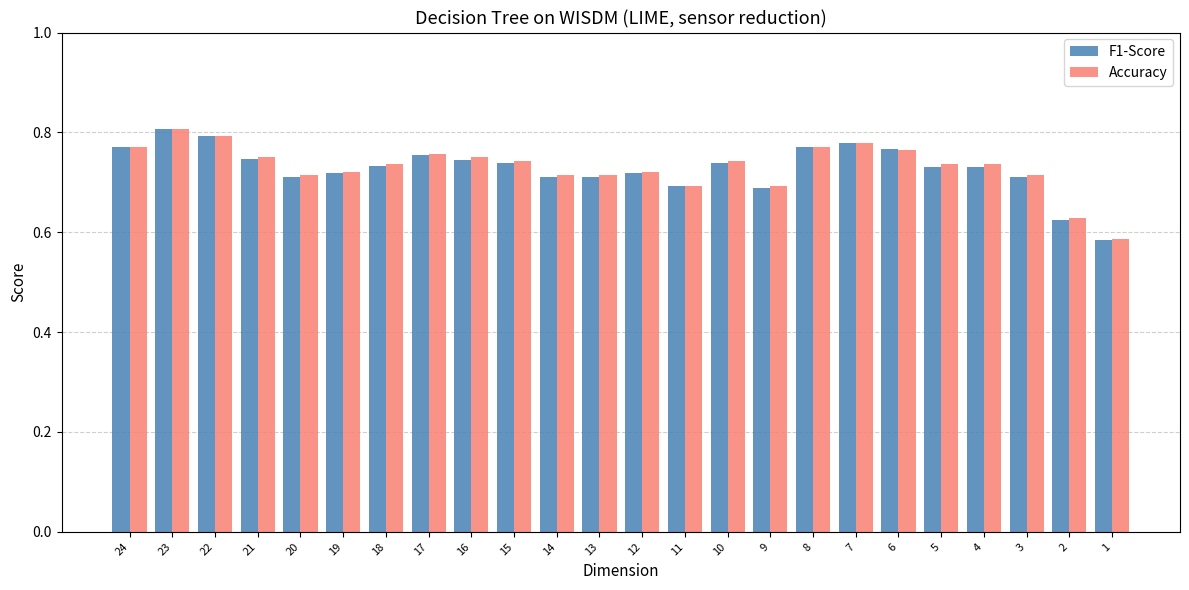

Which category has the lowest value across all series?

1